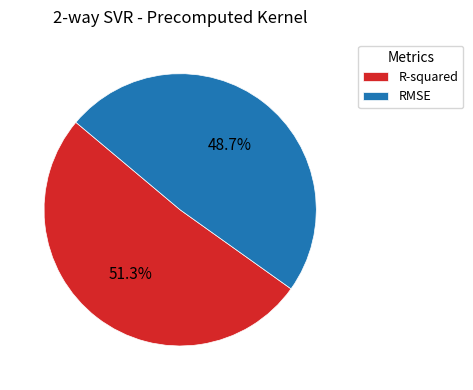

What is the largest slice in the pie chart?

R-squared